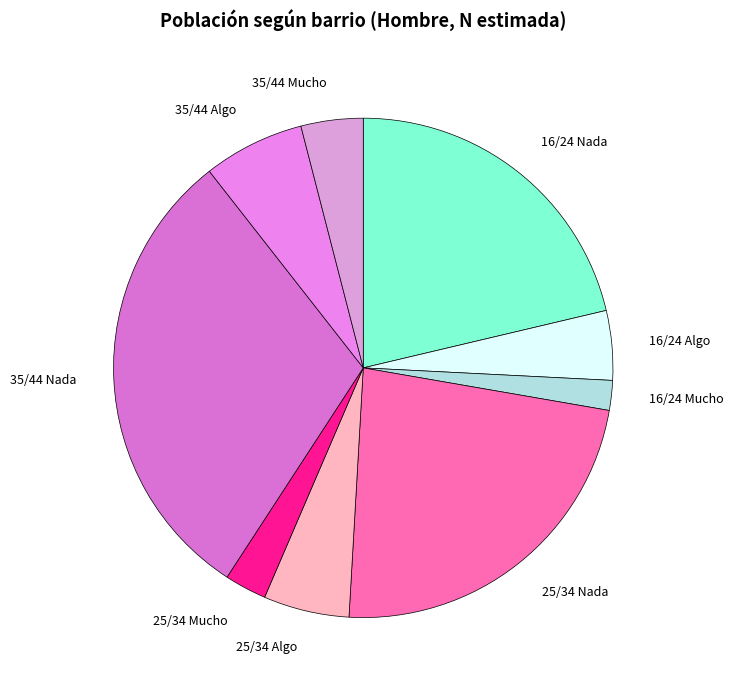

What is the ratio of the value at 16/24 Nada to the value at 25/34 Nada?

0.9